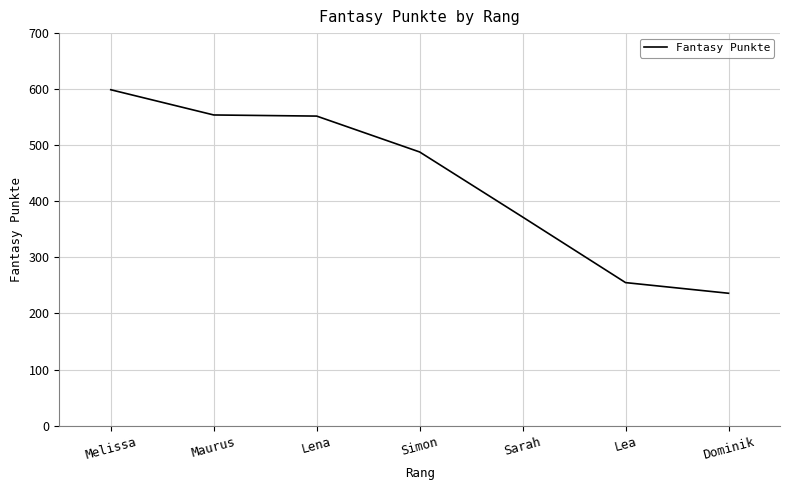

Does the chart have visible grid lines?

Yes